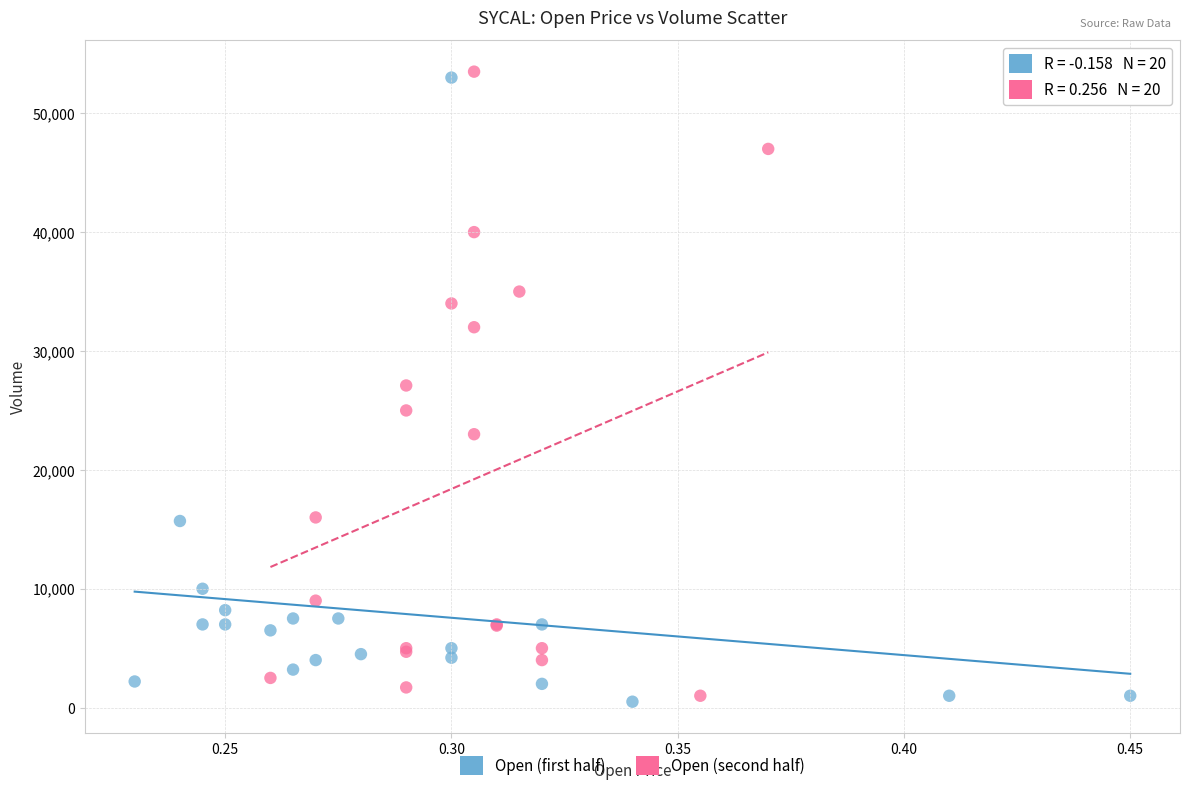

Which series reaches the maximum Y coordinate?

Open (second half)